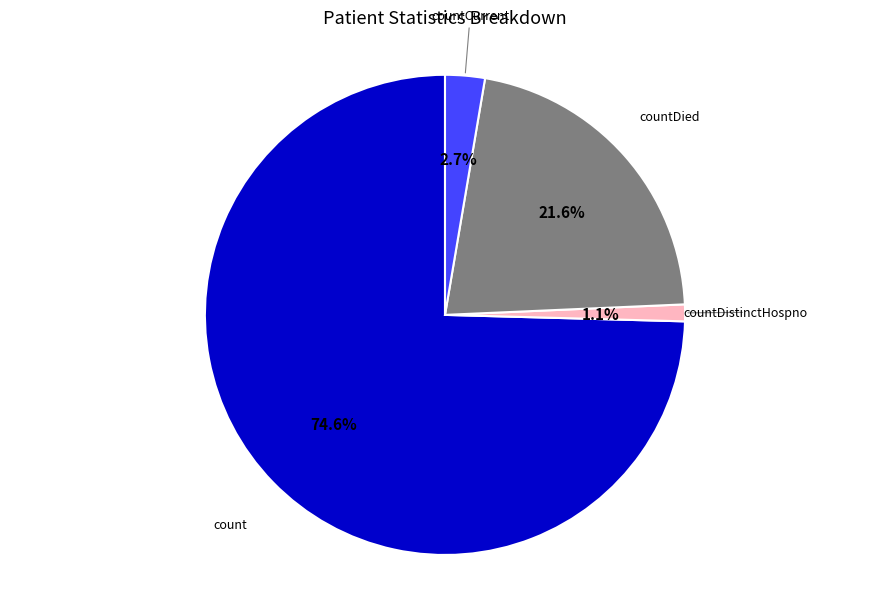

Is there any slice that represents more than half of the pie?

Yes